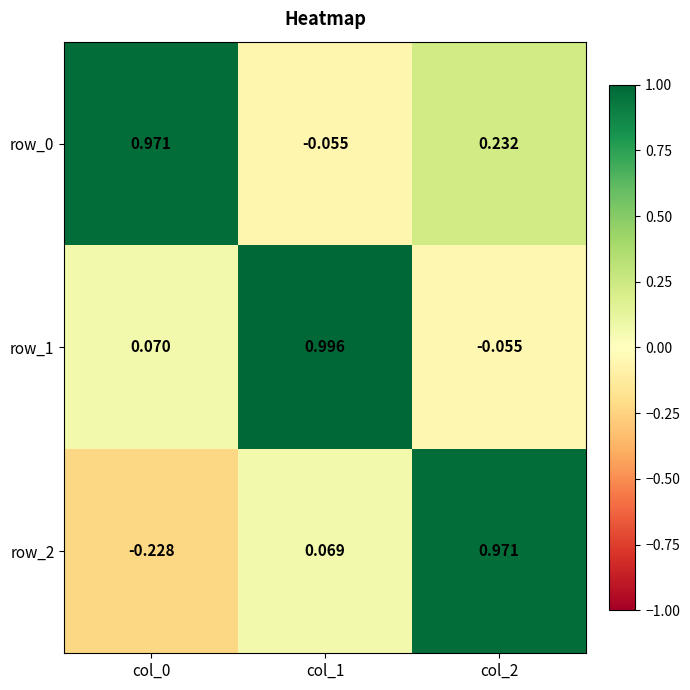

List the labels in order of row_0 value, largest first.

col_0, col_2, col_1